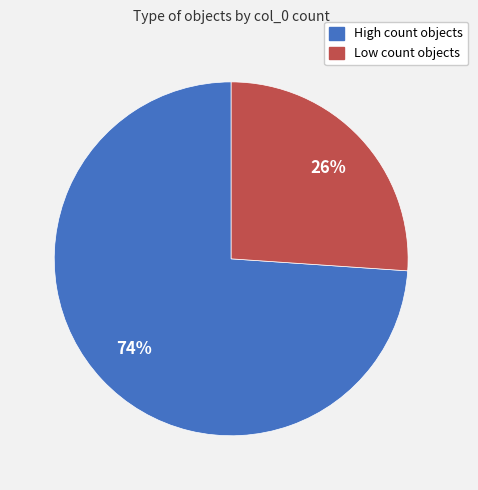

To the nearest percent, what is the difference between the largest and smallest slice percentages?

48%